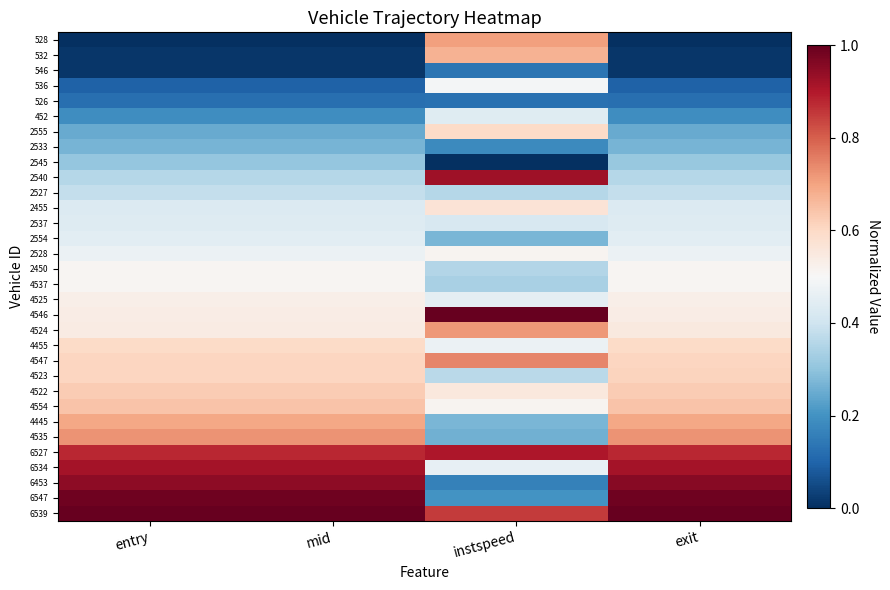

Rank the series at instspeed from highest to lowest value.

4546, 2540, 6527, 6539, 4547, 4524, 528, 532, 2555, 2455, 4522, 2528, 4554, 536, 4455, 6534, 4525, 452, 2537, 4523, 2527, 2450, 4537, 4445, 2554, 4535, 6547, 2533, 6453, 546, 526, 2545